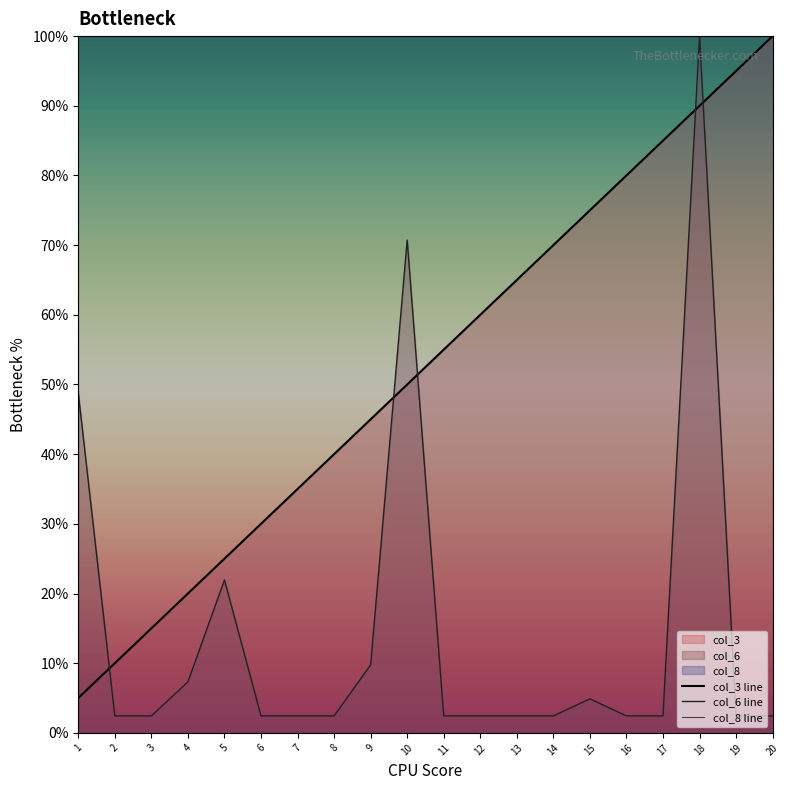

How many lines are shown in the chart?

3